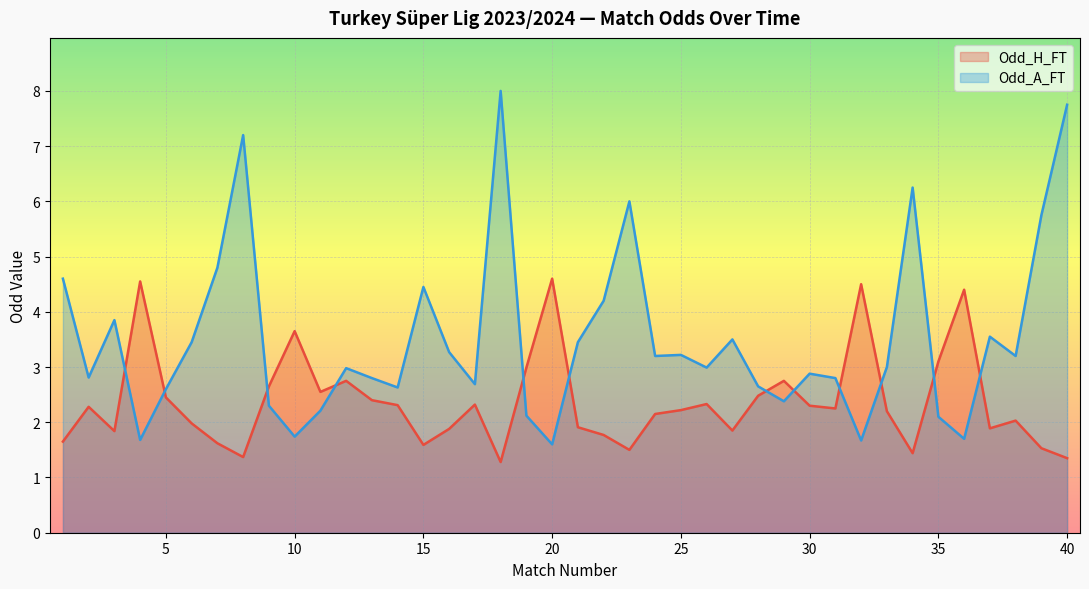

List the labels in order of Odd_A_FT value, largest first.

18, 40, 8, 34, 23, 39, 7, 1, 15, 22, 3, 37, 27, 6, 21, 16, 25, 24, 38, 33, 26, 12, 30, 2, 13, 31, 17, 28, 14, 5, 29, 9, 11, 19, 35, 10, 36, 4, 32, 20